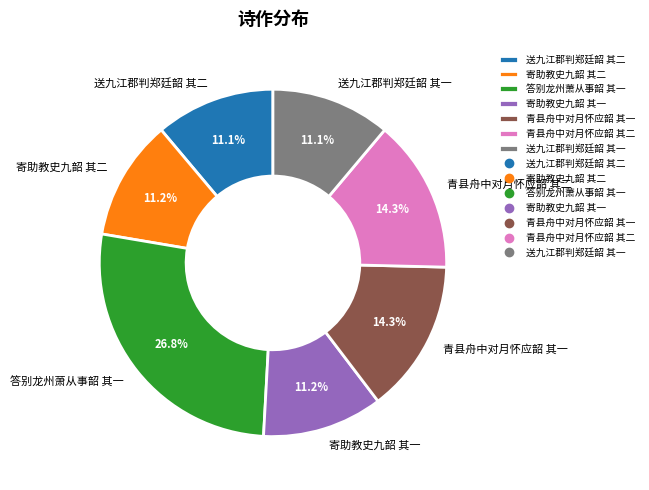

Is 送九江郡判郑廷韶 其一 the majority of the pie?

No